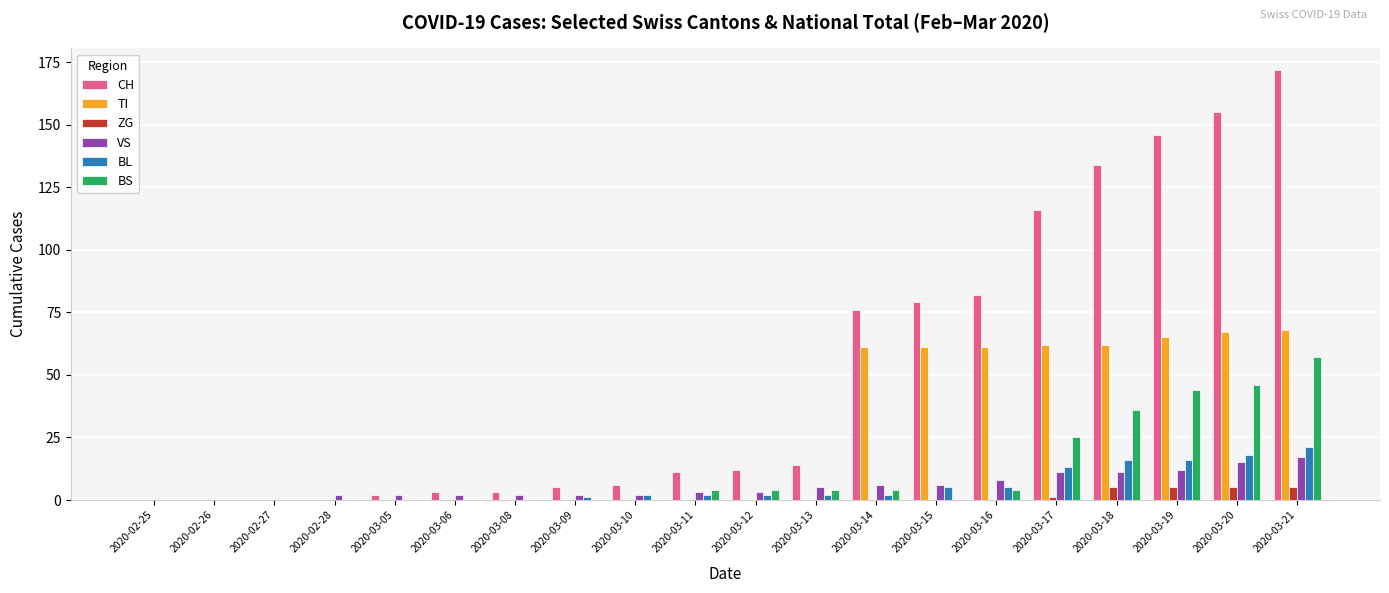

Which series has the largest total across all categories?

CH